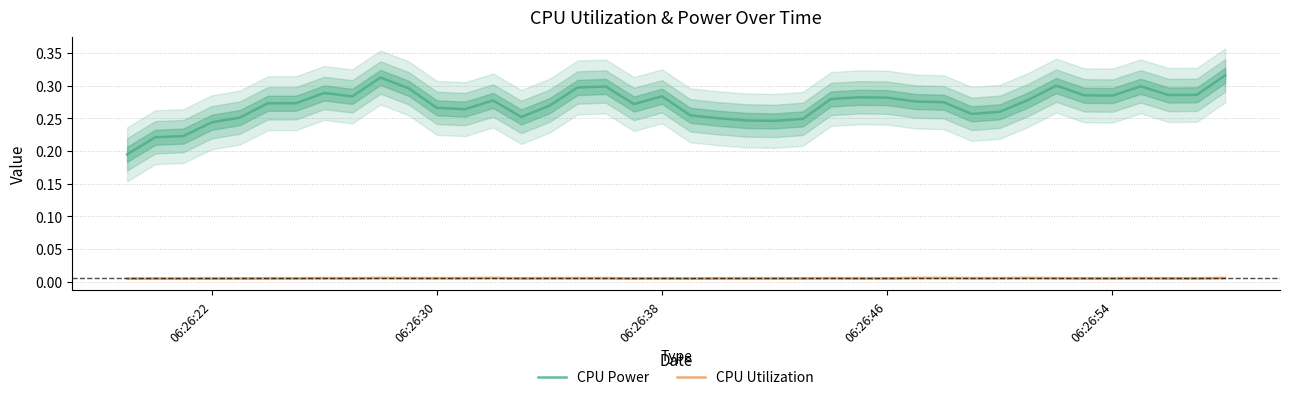

True or false: CPU Power and CPU Utilization cross at least once.

False